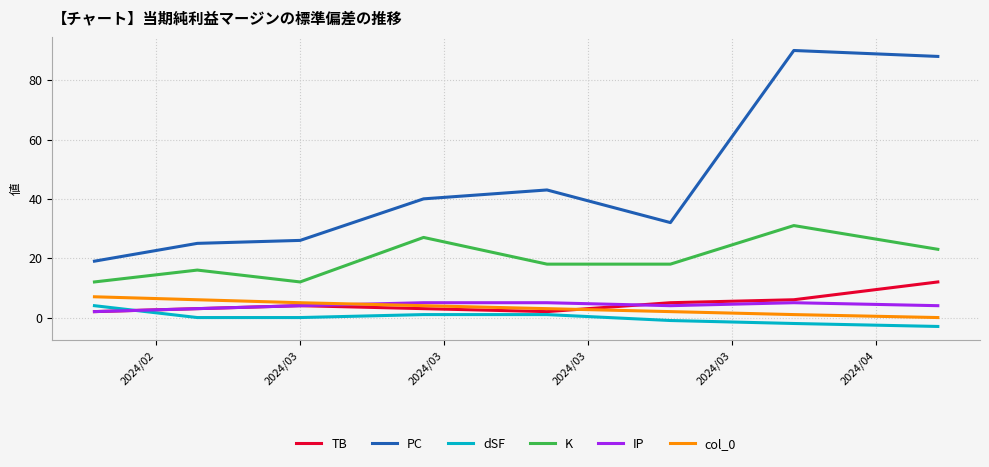

Which series has the largest total across all categories?

PC